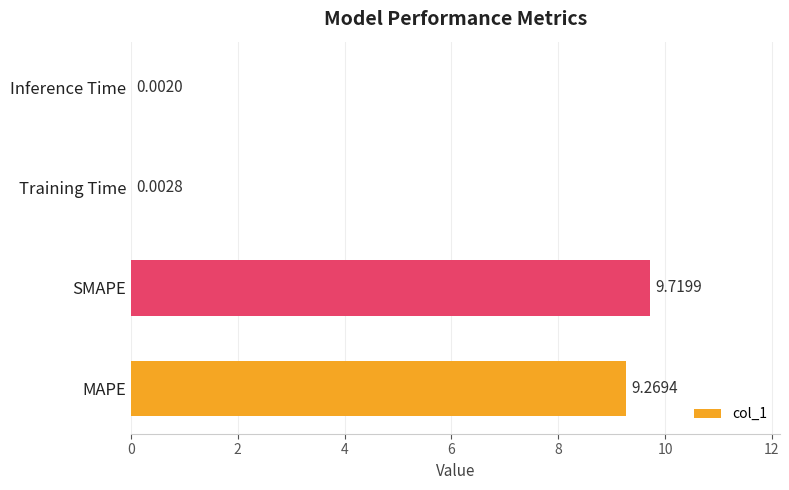

What is the sum of all values?

19.0